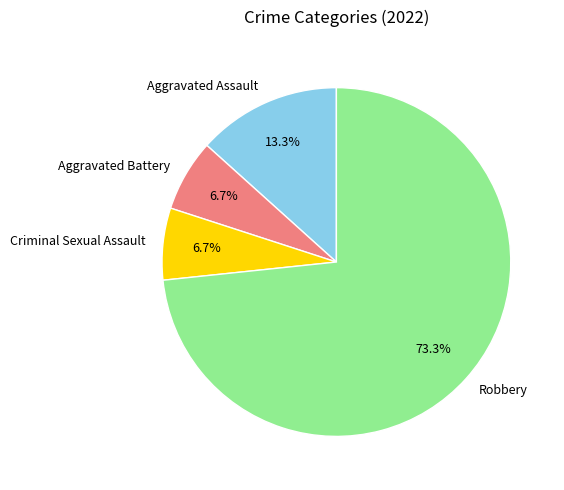

Is Aggravated Battery the majority of the pie?

No